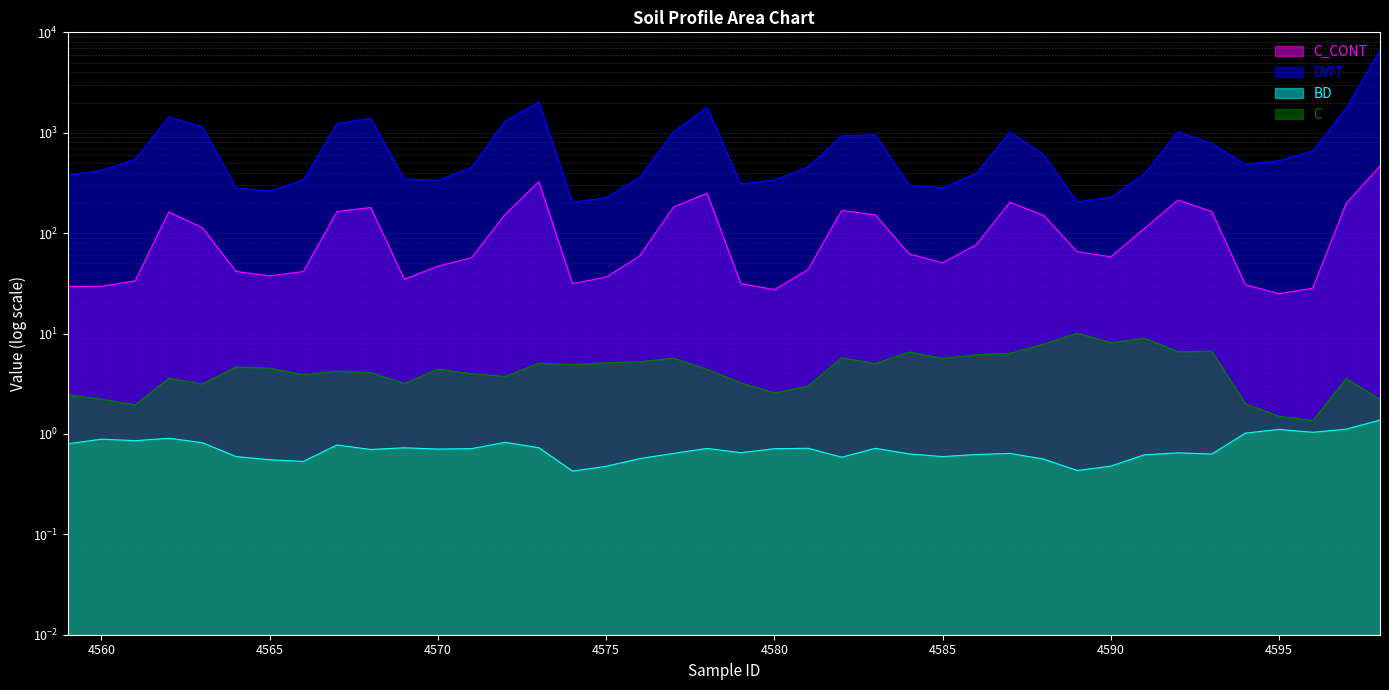

What is the sum of the C_CONT values at 4559 and 4583?

181.3